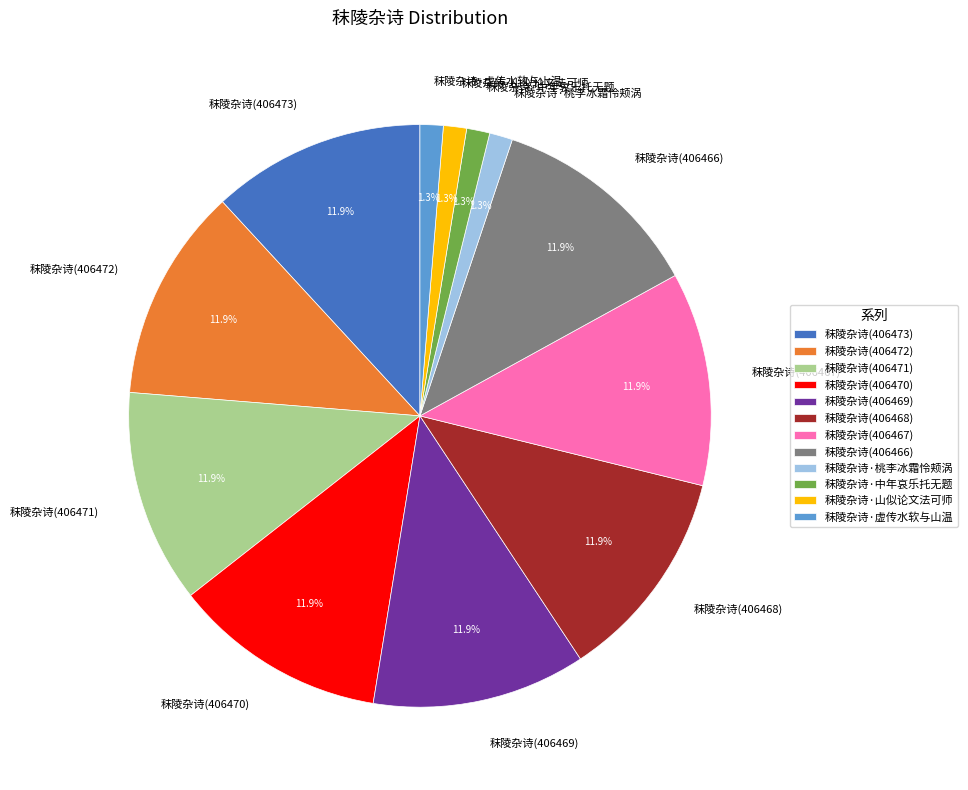

Does any single category account for the majority?

No